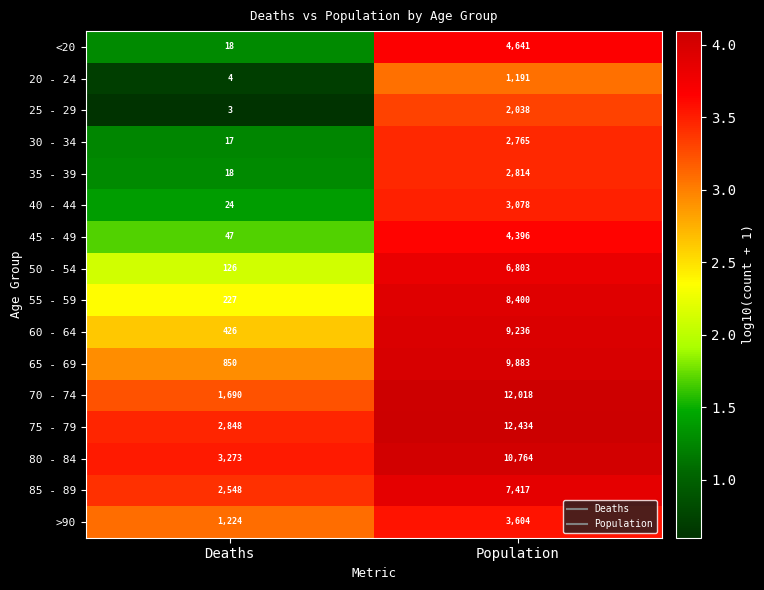

List the series in order of their peak value, lowest first.

20 - 24, 25 - 29, 30 - 34, 35 - 39, 40 - 44, >90, 45 - 49, <20, 50 - 54, 85 - 89, 55 - 59, 60 - 64, 65 - 69, 80 - 84, 70 - 74, 75 - 79